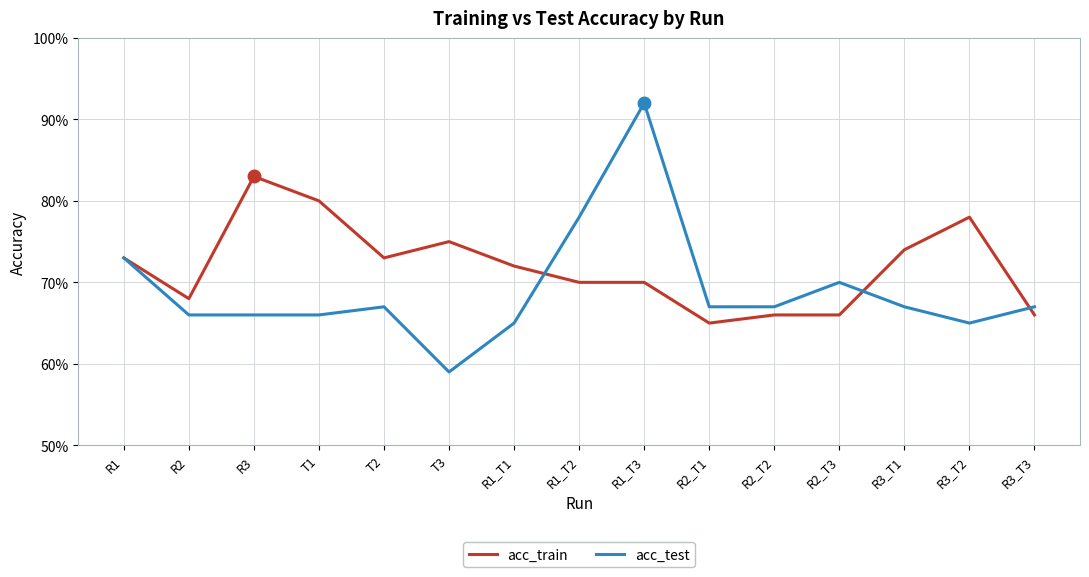

Where is the first local minimum for acc_train?

R2